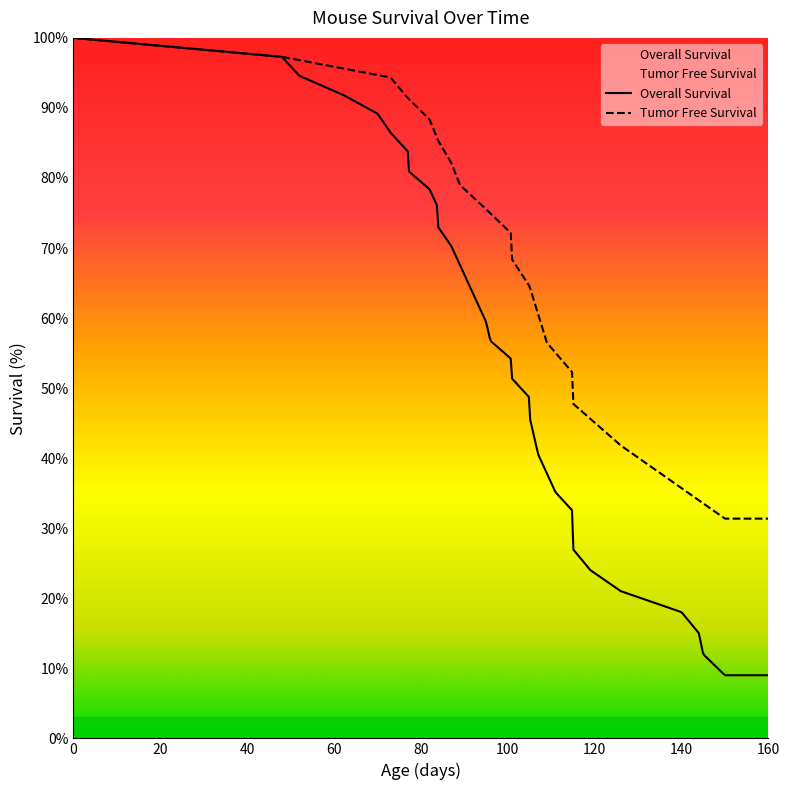

Which series has the largest total across all categories?

Tumor Free Survival